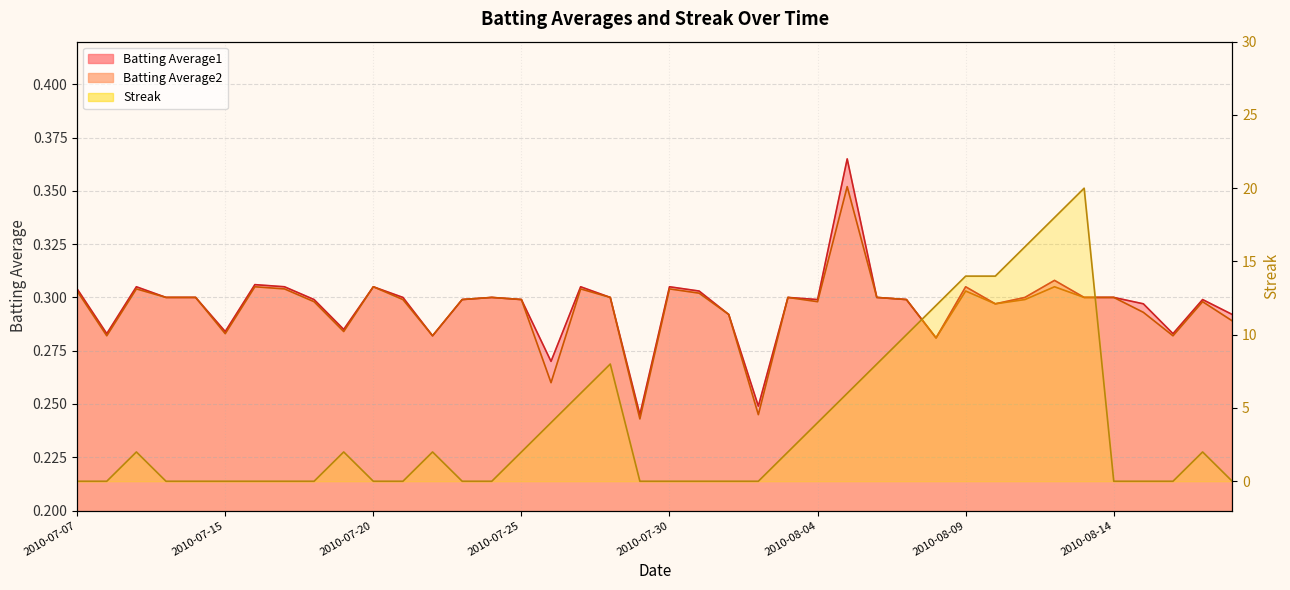

At which category is the sum across all series the highest?

2010-08-13